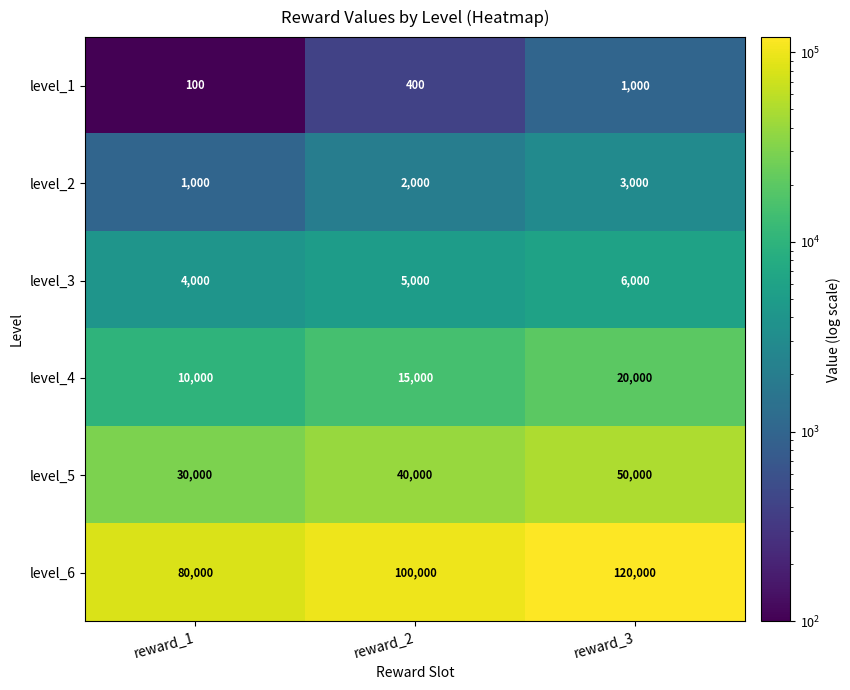

Reading left to right, list all the values displayed in this chart.

level_1: 100	400	1000
level_2: 1000	2000	3000
level_3: 4000	5000	6000
level_4: 10000	15000	20000
level_5: 30000	40000	50000
level_6: 80000	100000	120000